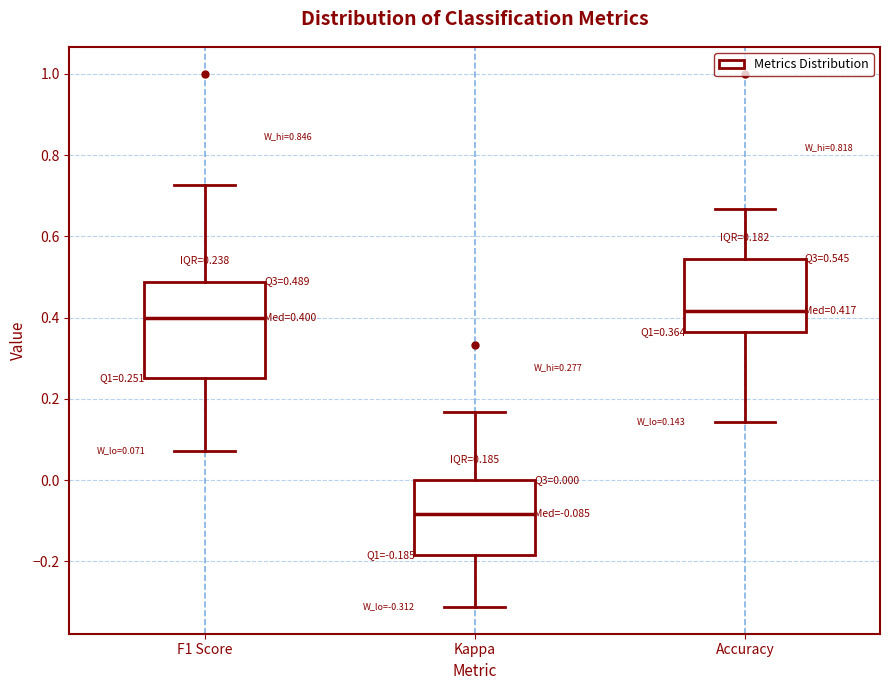

Which box is the tallest, from its lower edge to its upper edge?

F1 Score